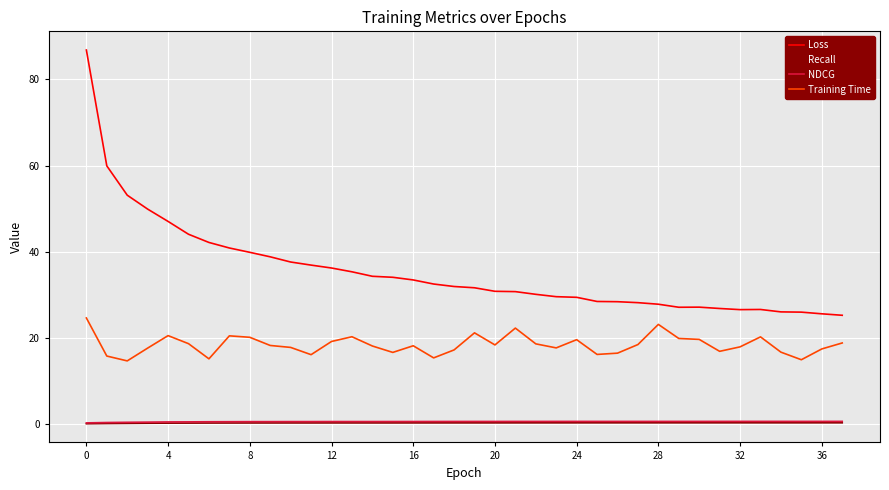

How many lines are shown in the chart?

4